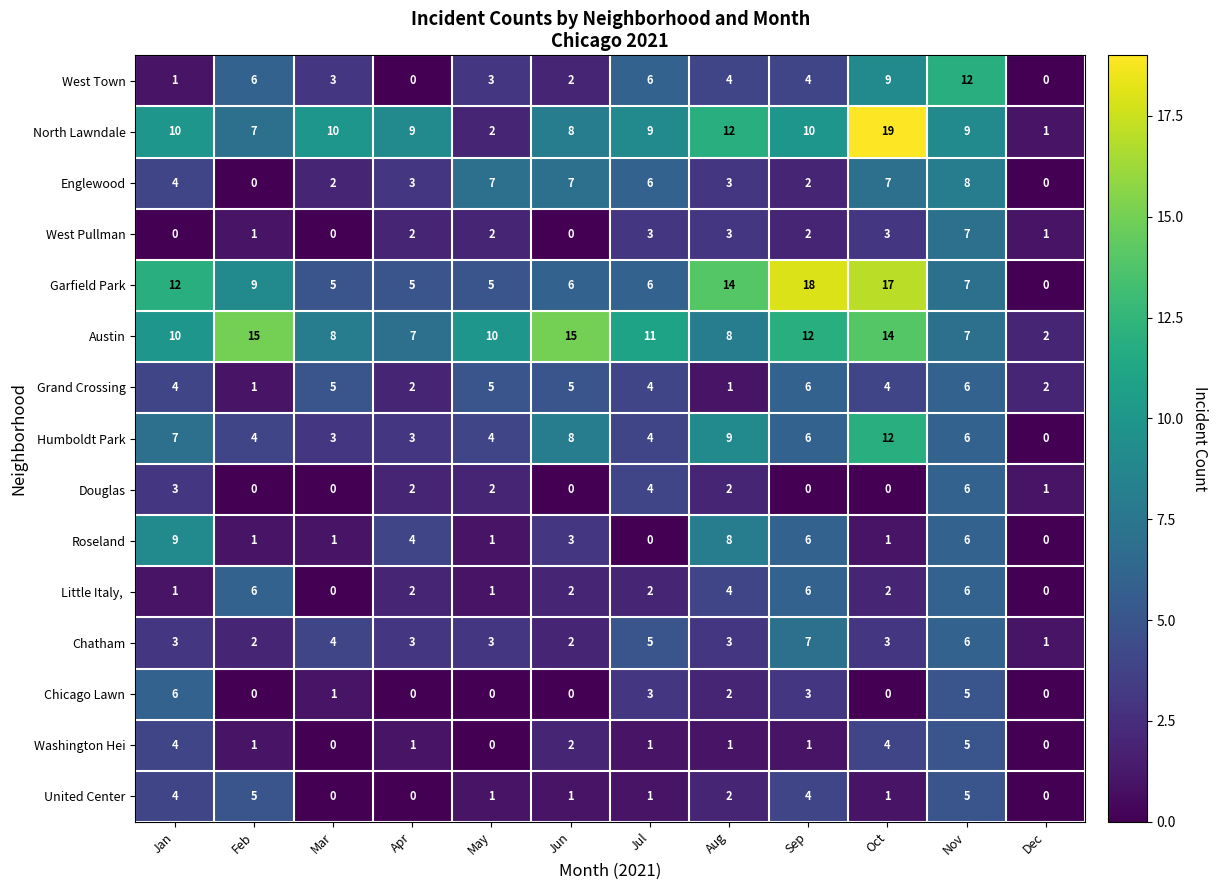

What is the spread (max minus min) of values at Jun?

15